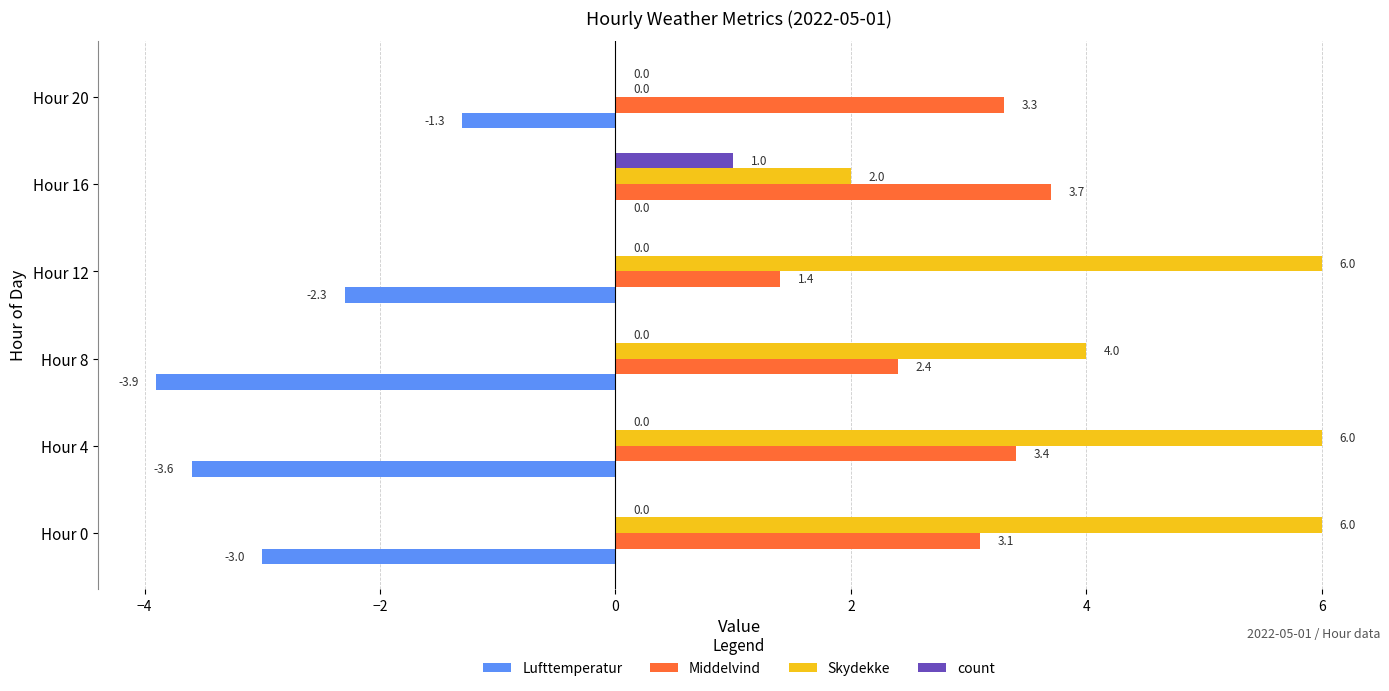

What is the total value across all series at Hour 8?

2.5